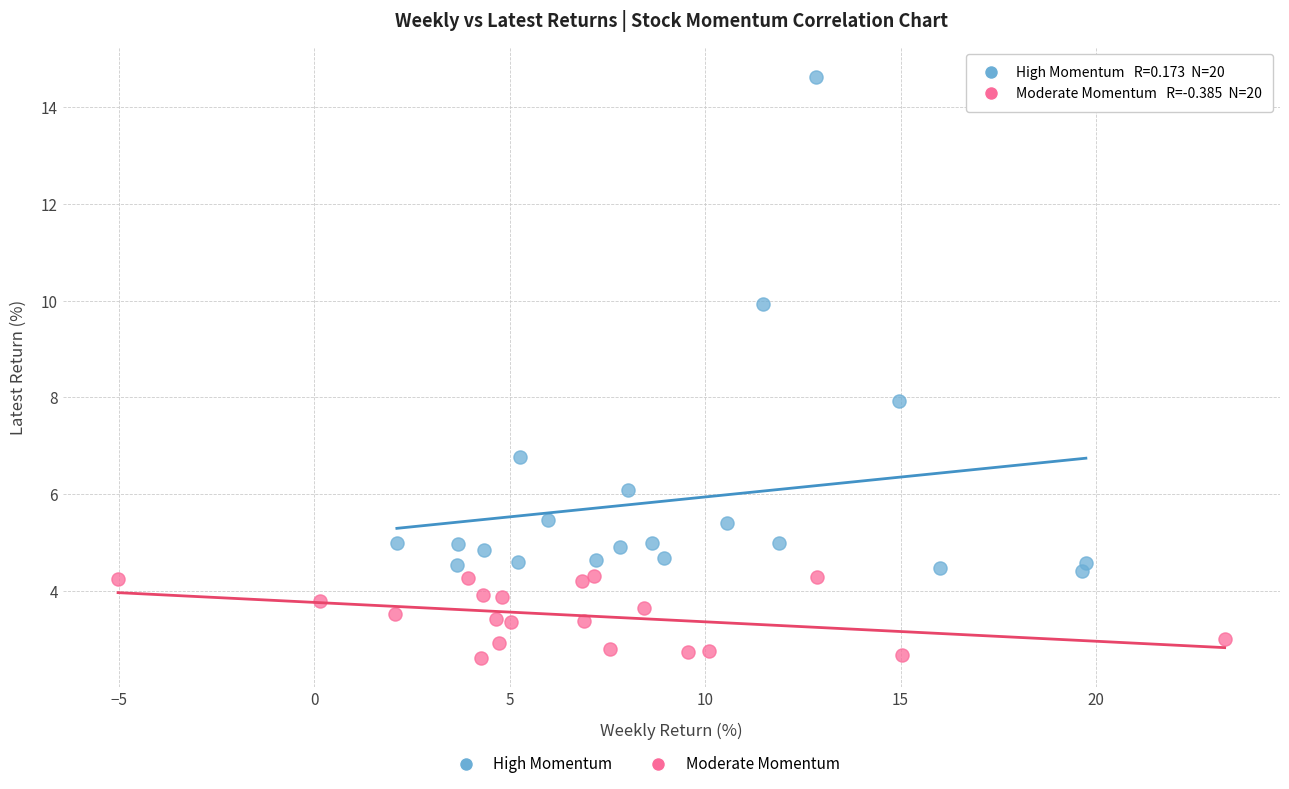

Which series reaches the minimum Y coordinate?

Moderate Momentum